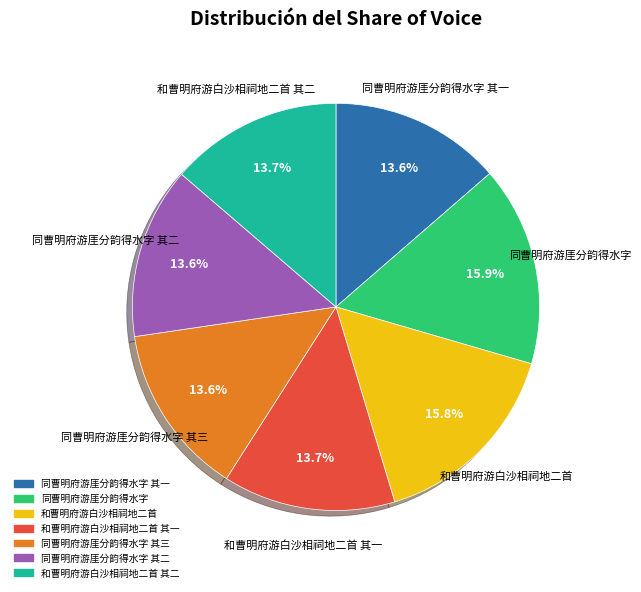

Does any single category account for the majority?

No